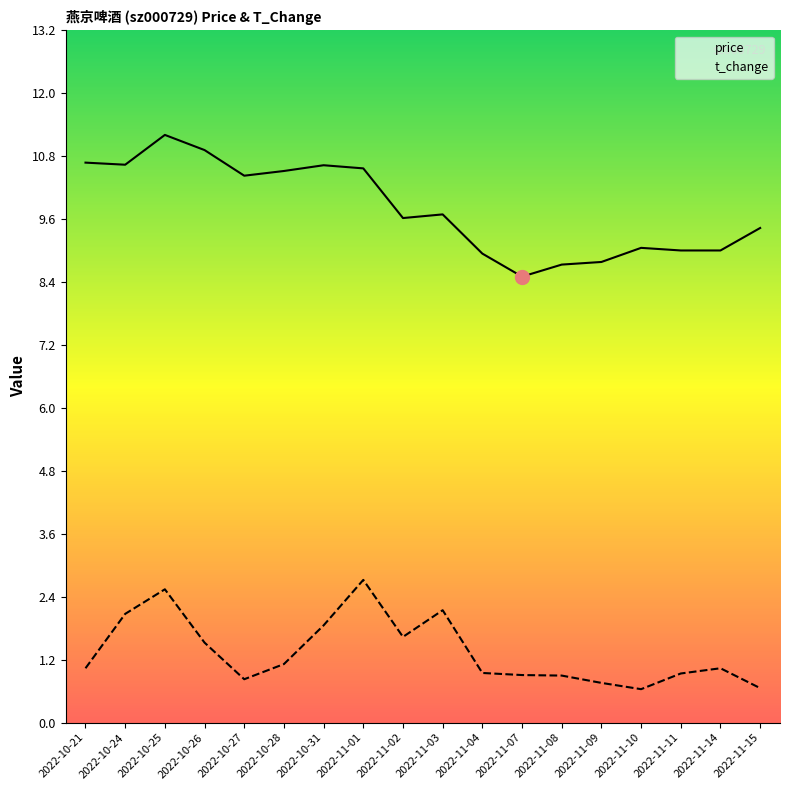

List the series in order of their peak value, lowest first.

t_change, price